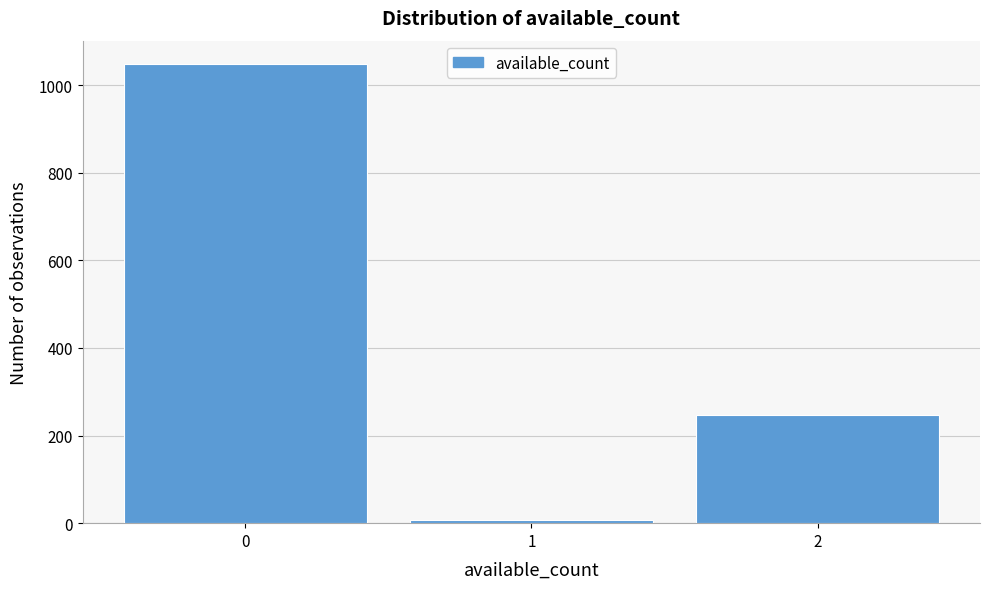

Reading right to left, list all the values displayed in this chart.

247	8	1049